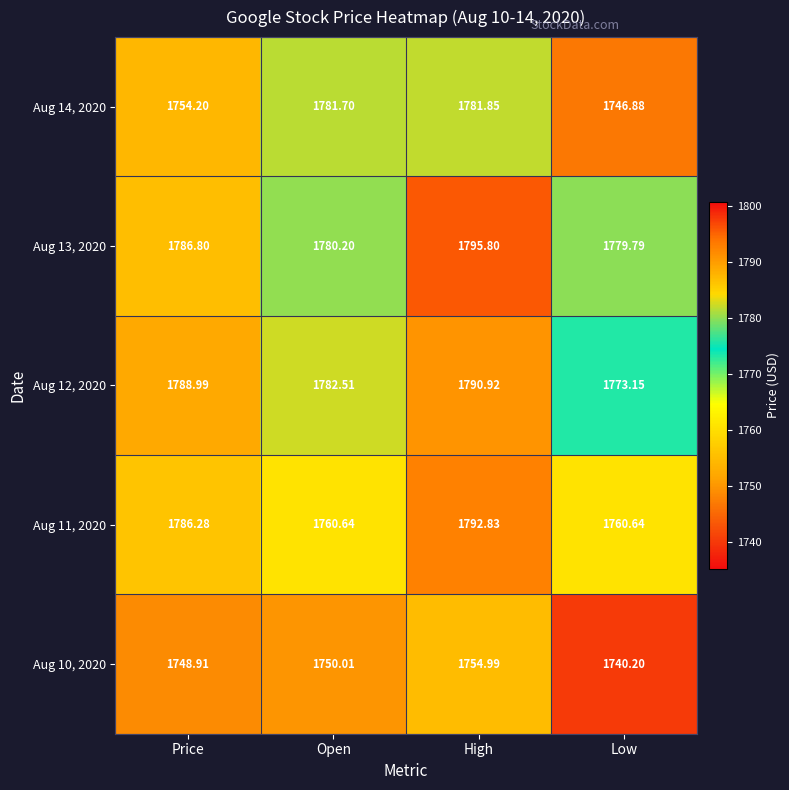

List the labels in order of Aug 10, 2020 value, largest first.

High, Open, Price, Low